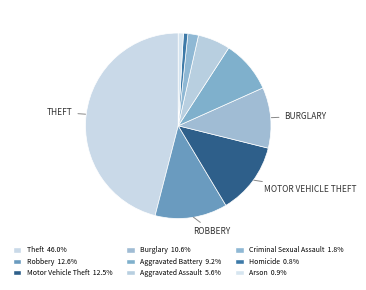

What percentage is the Aggravated Battery slice, to the nearest percent?

9%